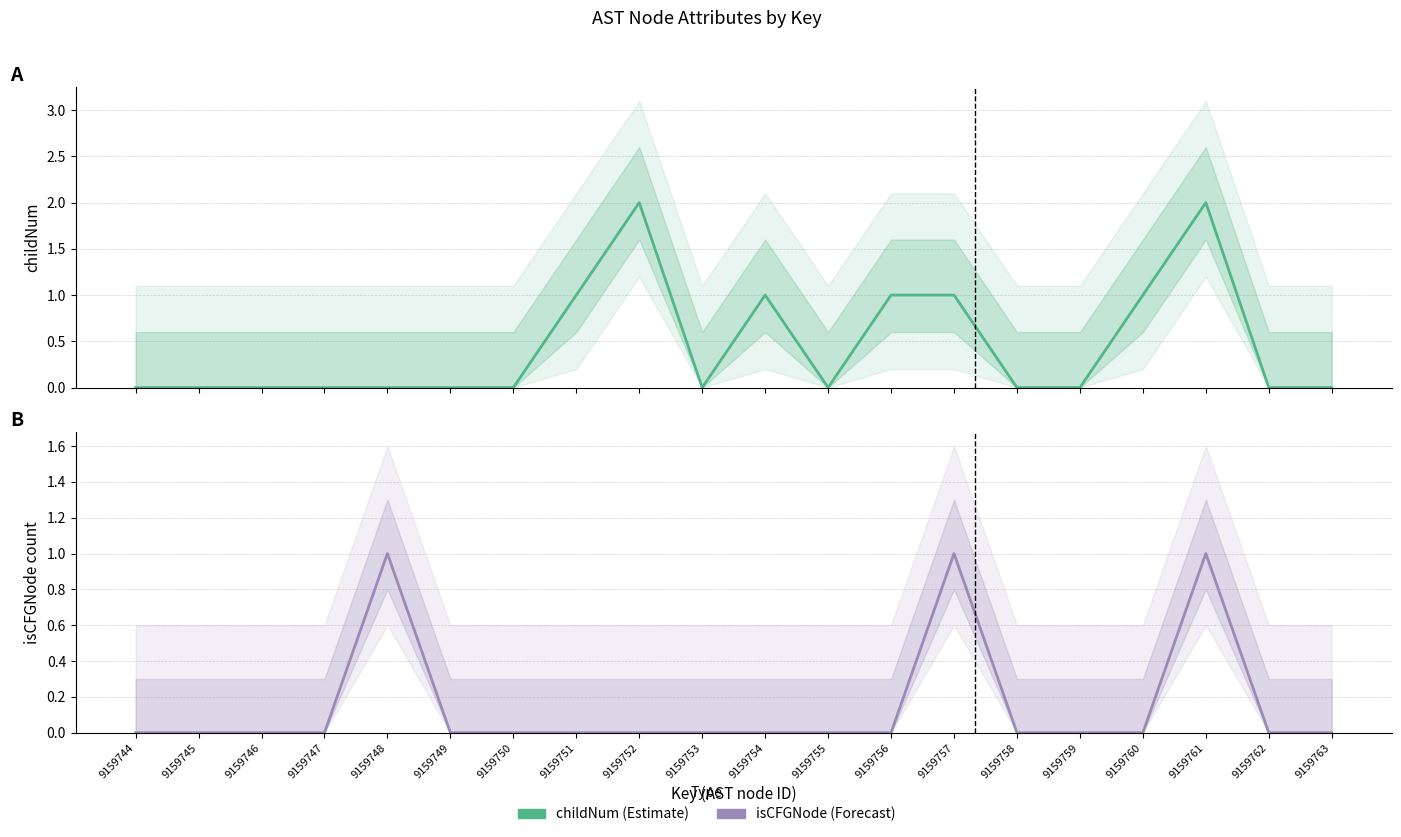

Which category has the lowest value in the childNum (Estimate) series?

9159744